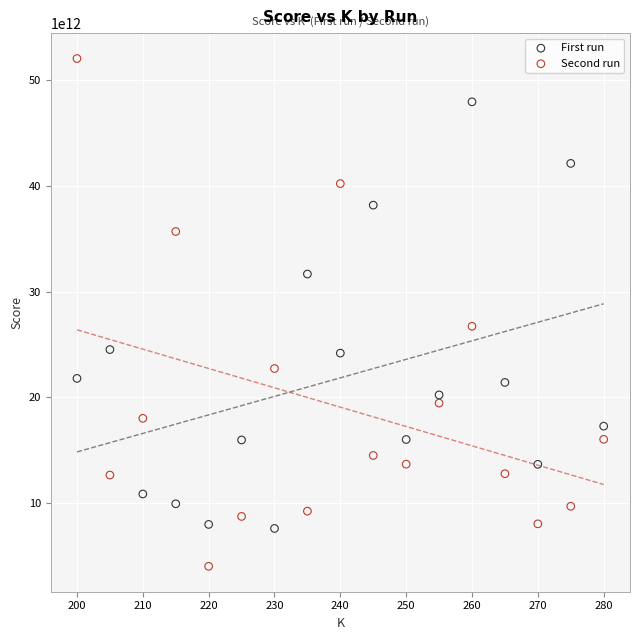

Which series contains the lowest Y value?

Second run